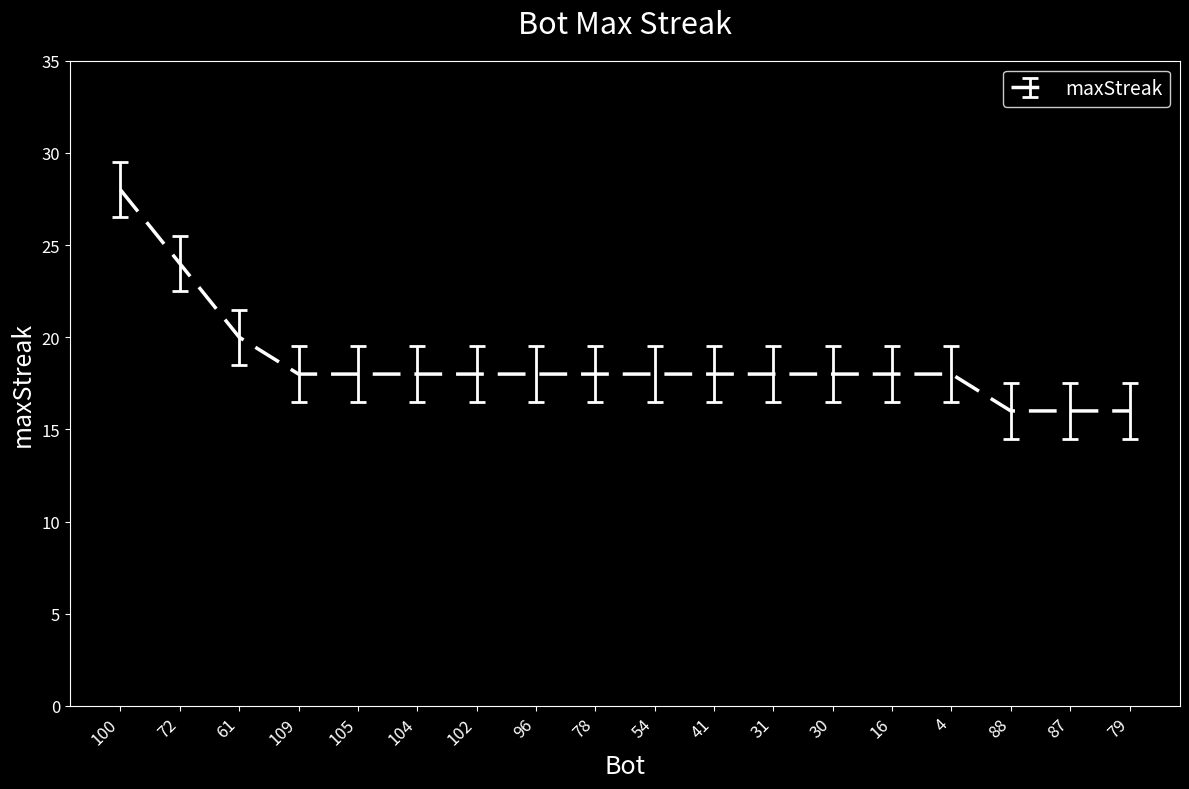

Read the value at 78.

18